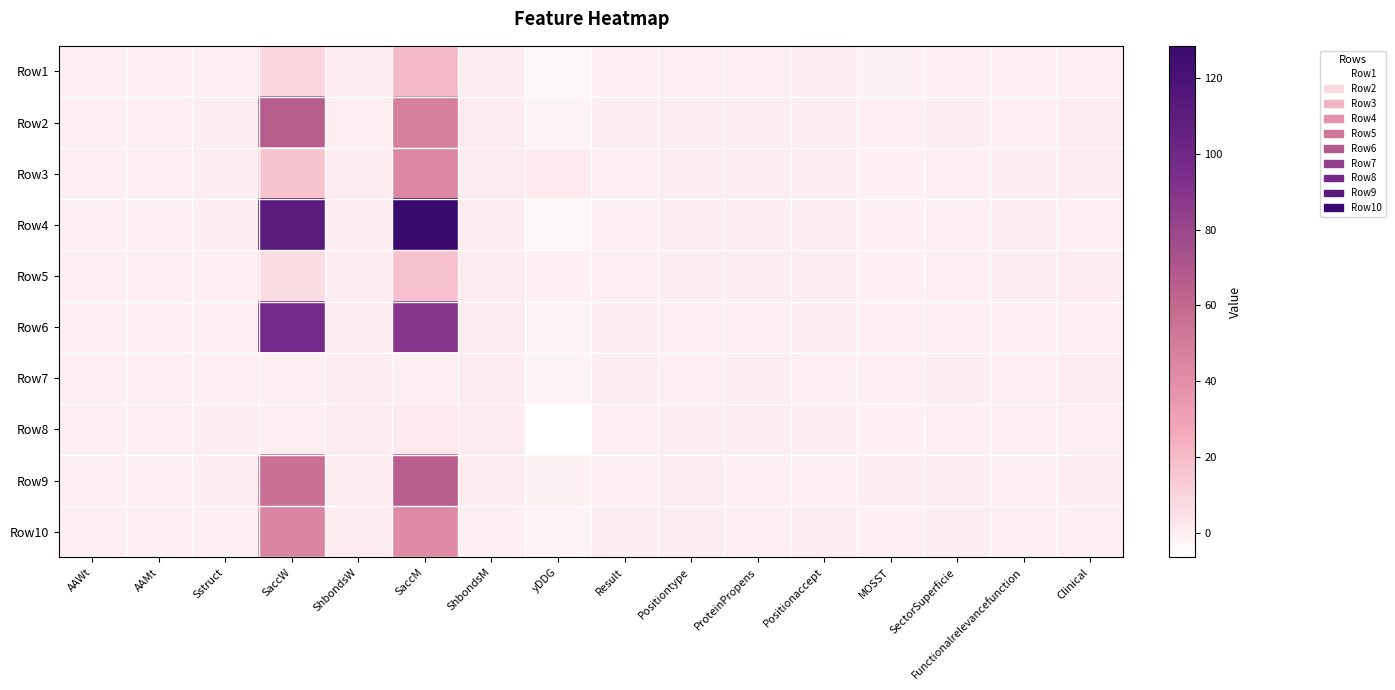

Which series changed the most between ShbondsM and Clinical?

Row1